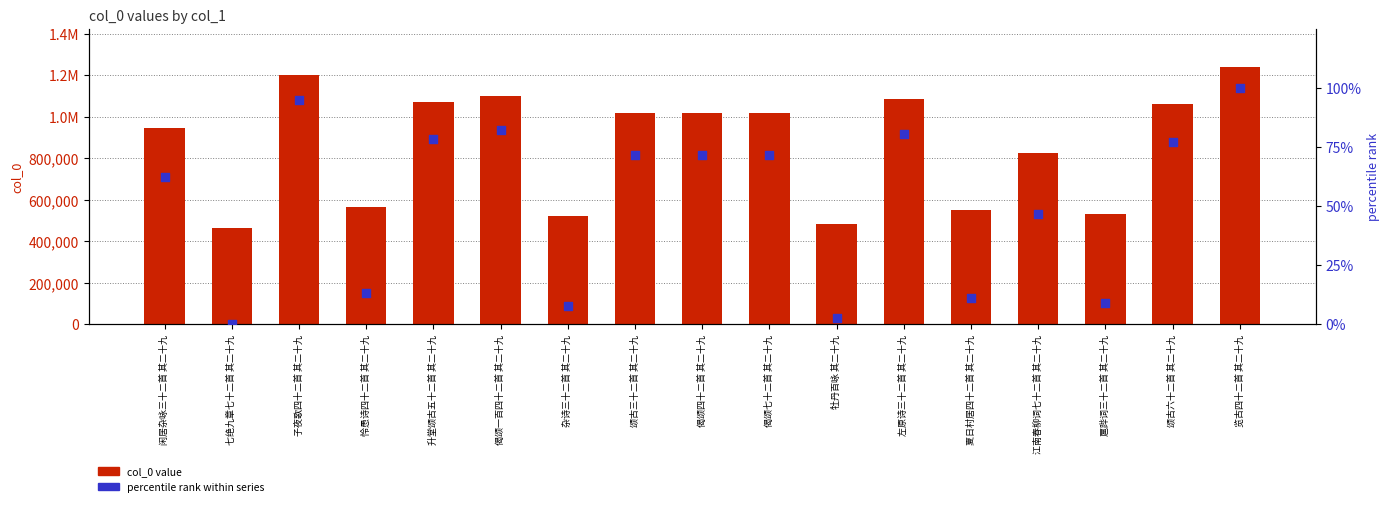

Which series contains the highest Y value?

col_0 value